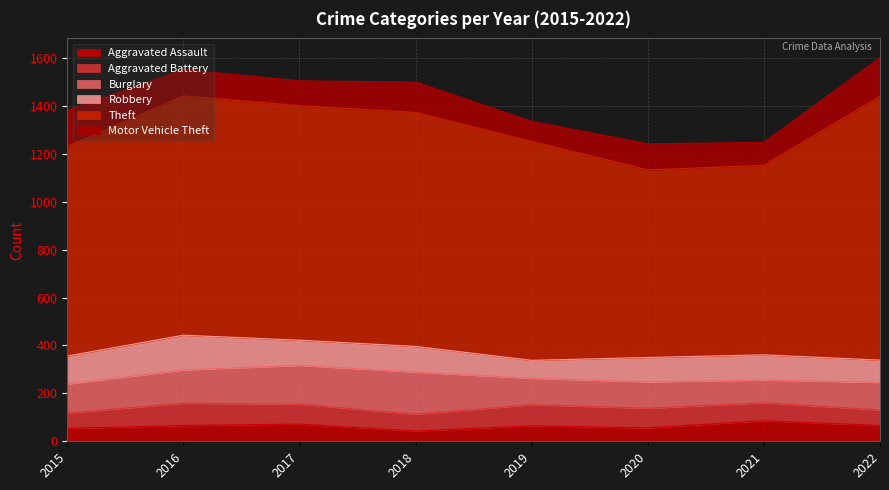

At which label does Burglary first exceed 121?

2016